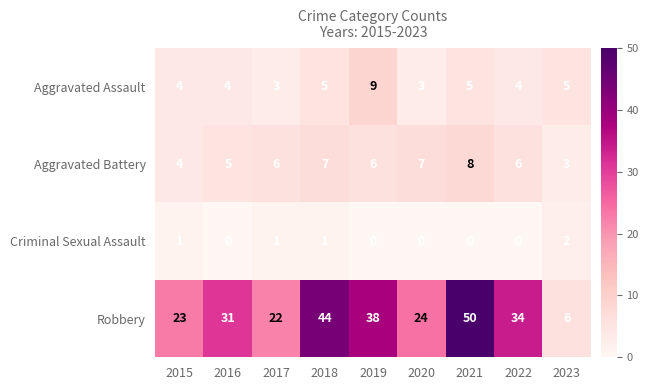

Read the Aggravated Battery value at 2023.

3